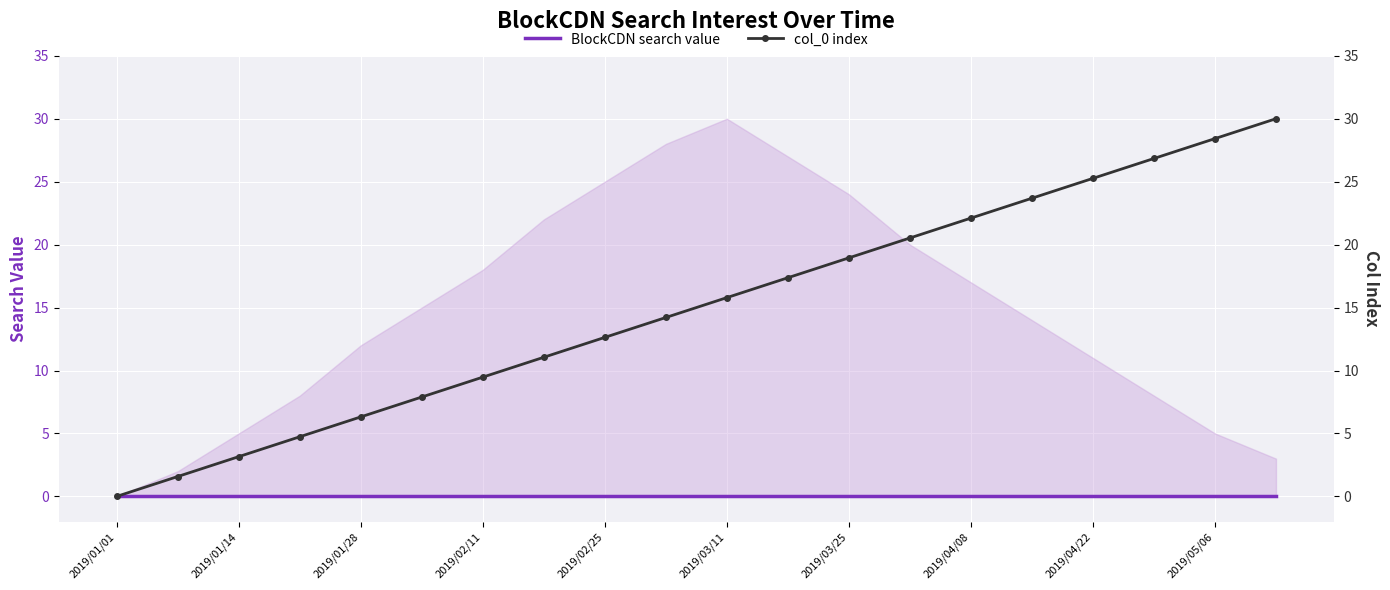

At which category does the chart reach its minimum across all series?

2019/01/01